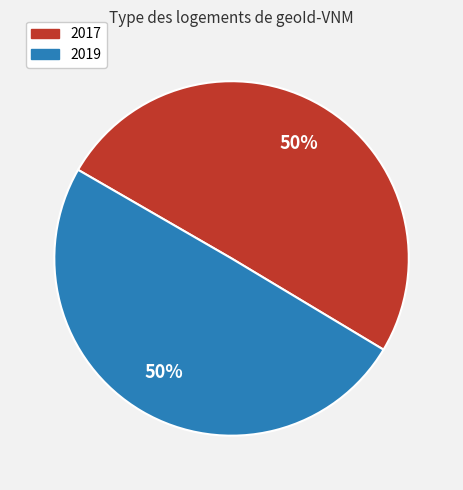

To the nearest percent, what is the combined percentage of 2019 and 2017?

100%